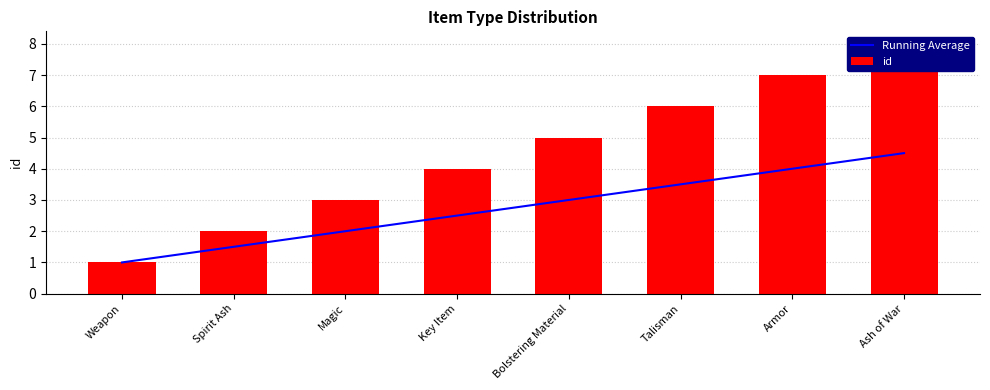

Rank the series by their maximum value, from highest to lowest.

id, Running Average